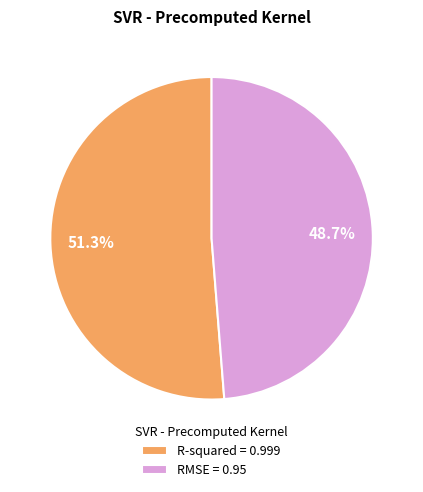

Between R-squared and RMSE, which is larger?

R-squared